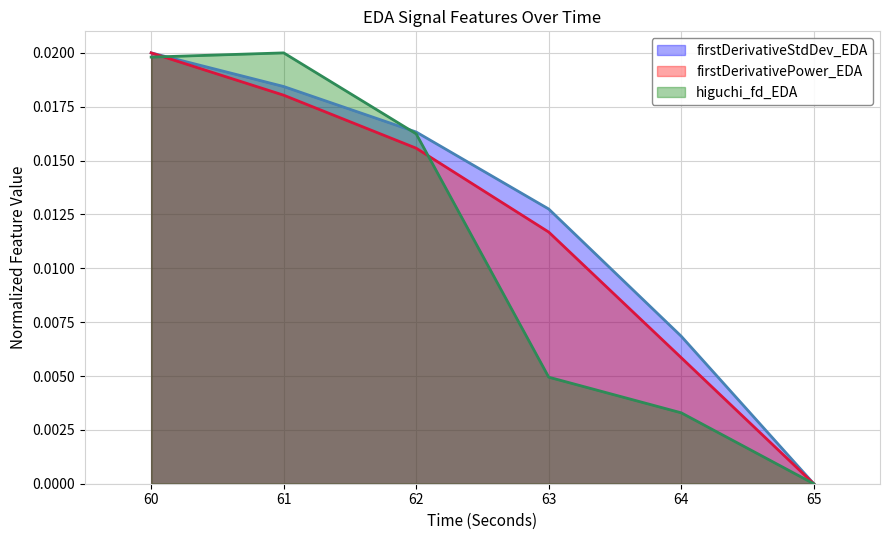

Between 62 and 63, which series saw the biggest shift?

higuchi_fd_EDA